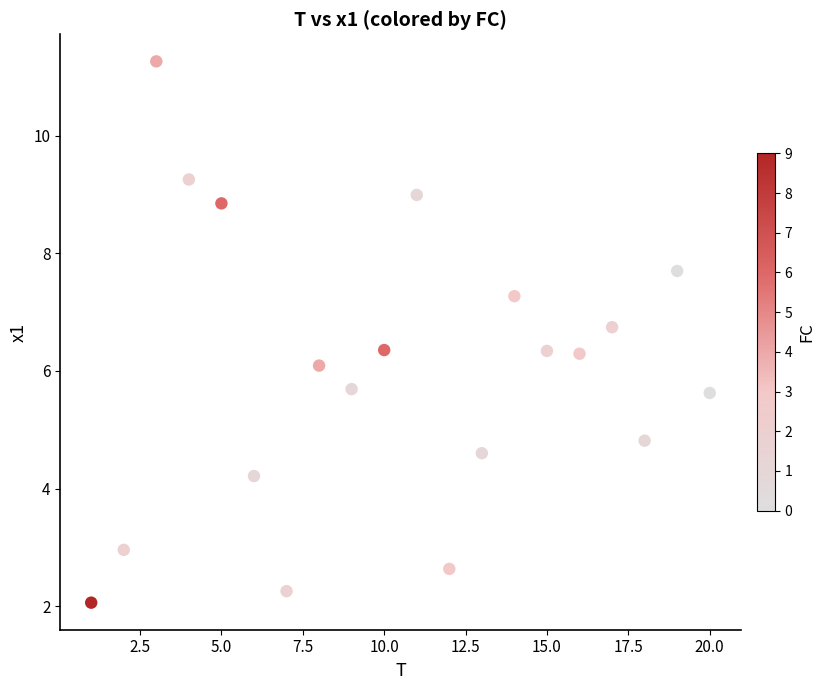

What is the range of X values (max minus min)?

19.0